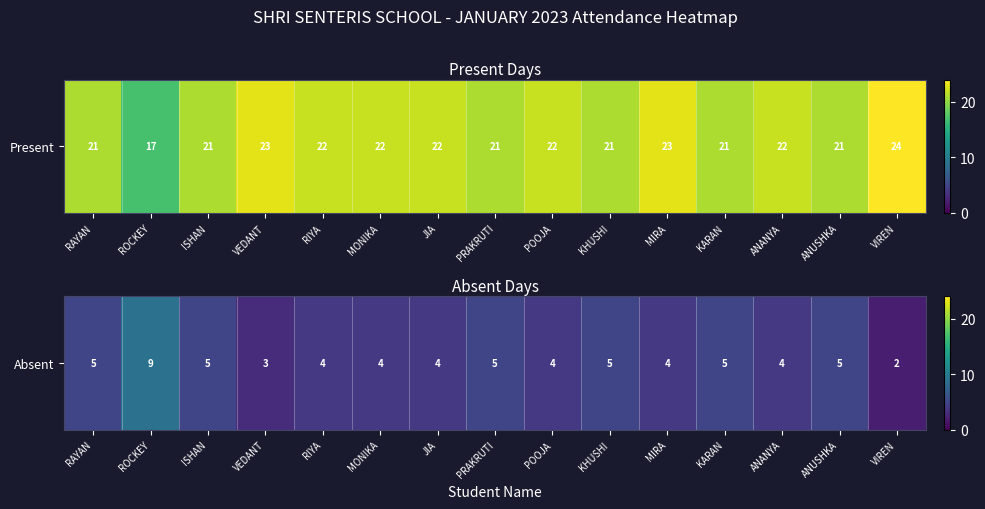

What is the minimum value shown in the chart?

2